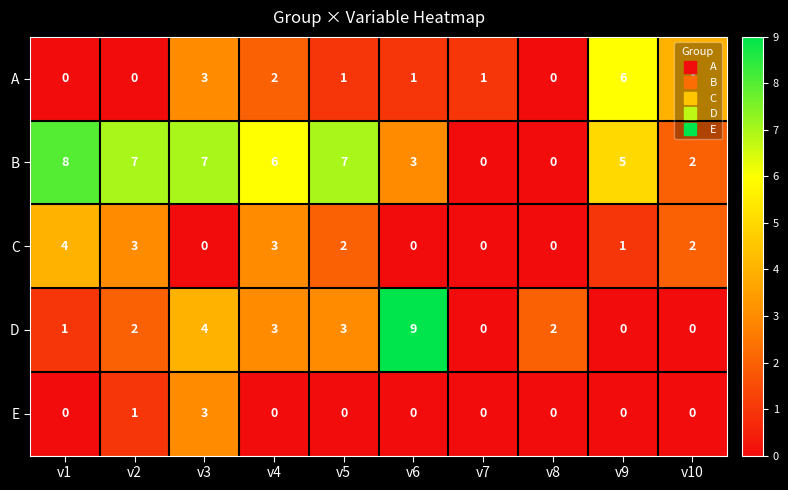

How many data points does each series have?

10